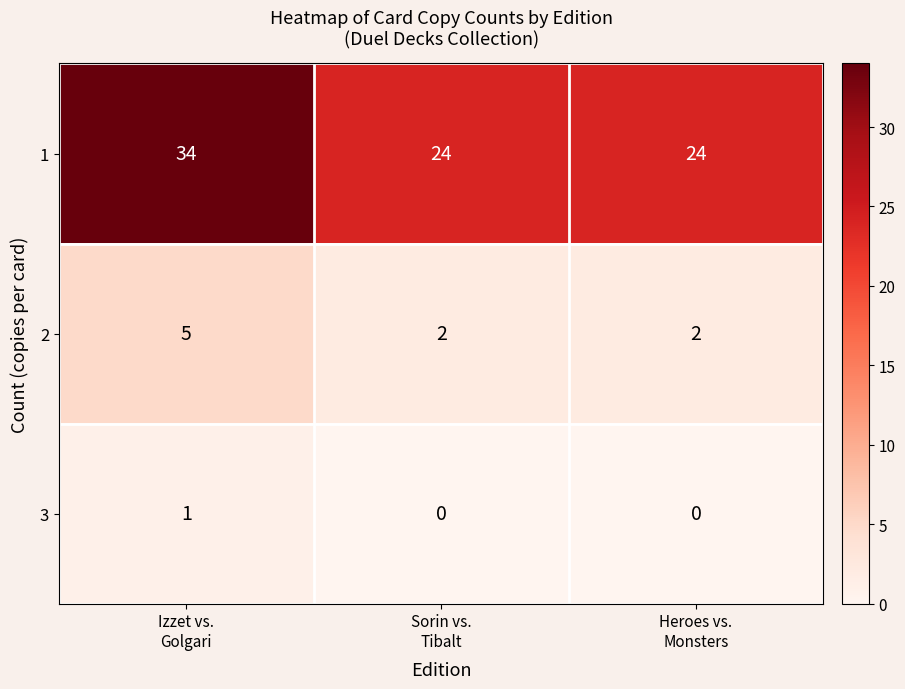

At how many categories does at least one series exceed 10?

3